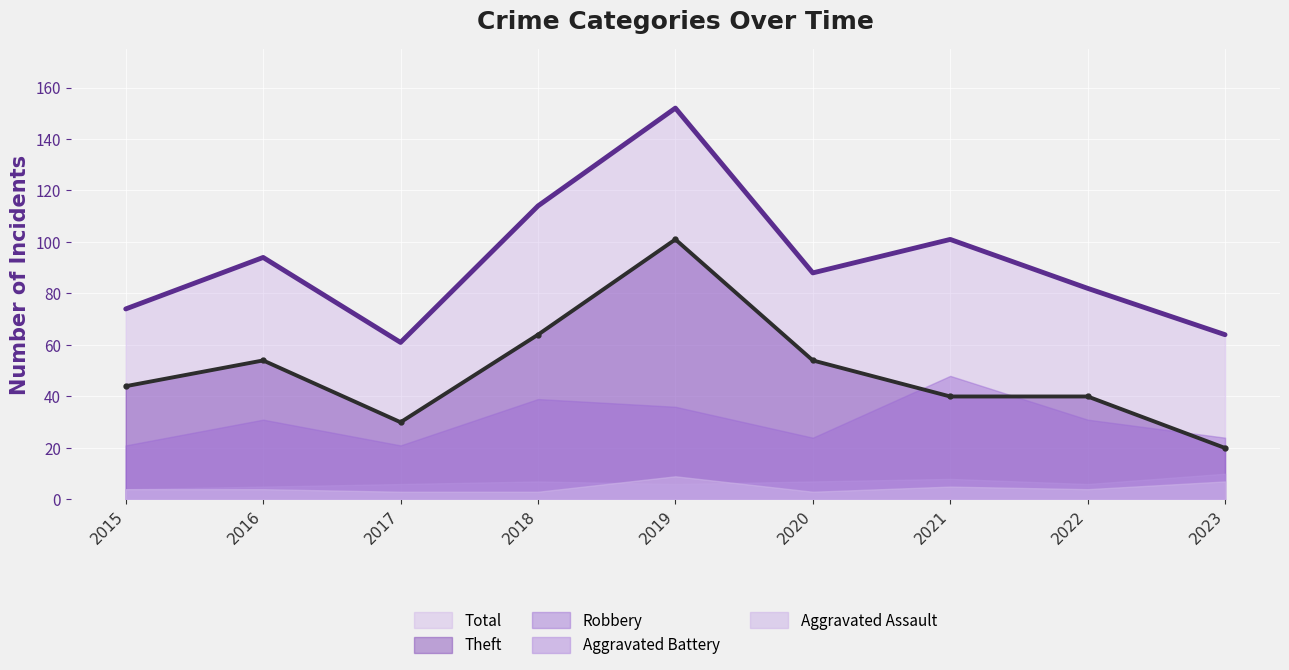

Reading left to right, transcribe all the data shown in this chart.

Theft: 2015=44	2016=54	2017=30	2018=64	2019=101	2020=54	2021=40	2022=40	2023=20
Robbery: 2015=21	2016=31	2017=21	2018=39	2019=36	2020=24	2021=48	2022=31	2023=24
Aggravated Battery: 2015=4	2016=5	2017=6	2018=7	2019=6	2020=7	2021=8	2022=6	2023=10
Aggravated Assault: 2015=4	2016=4	2017=3	2018=3	2019=9	2020=3	2021=5	2022=4	2023=7
Total: 2015=74	2016=94	2017=61	2018=114	2019=152	2020=88	2021=101	2022=82	2023=64